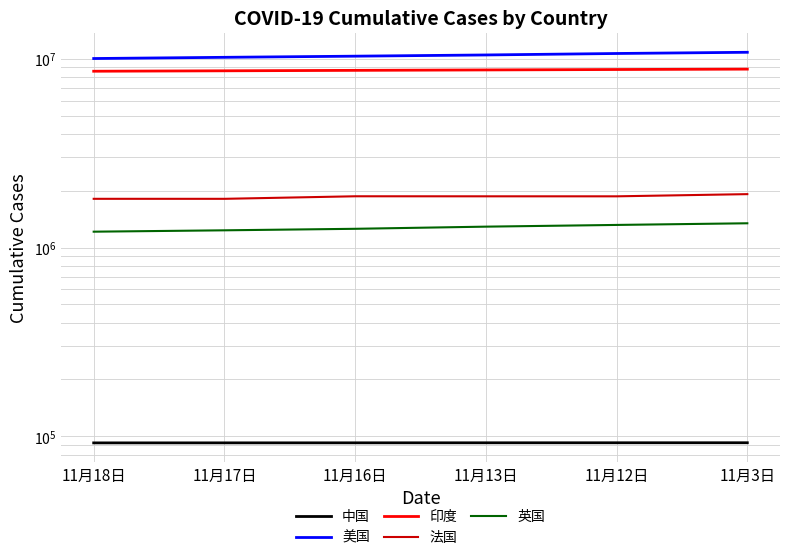

What is the label of the 5th point from the left?

11月12日